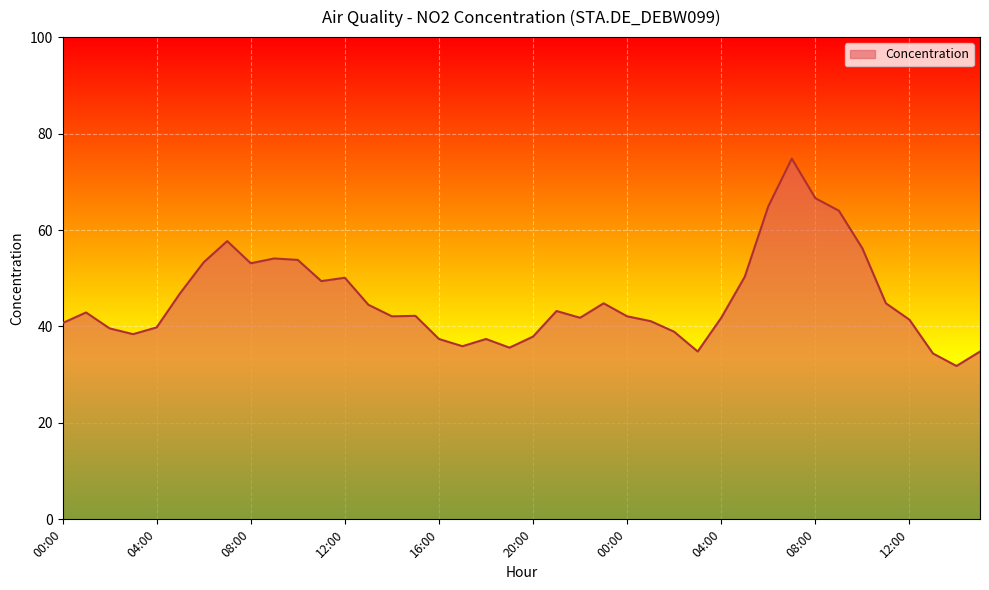

What is the smallest value displayed?

31.8